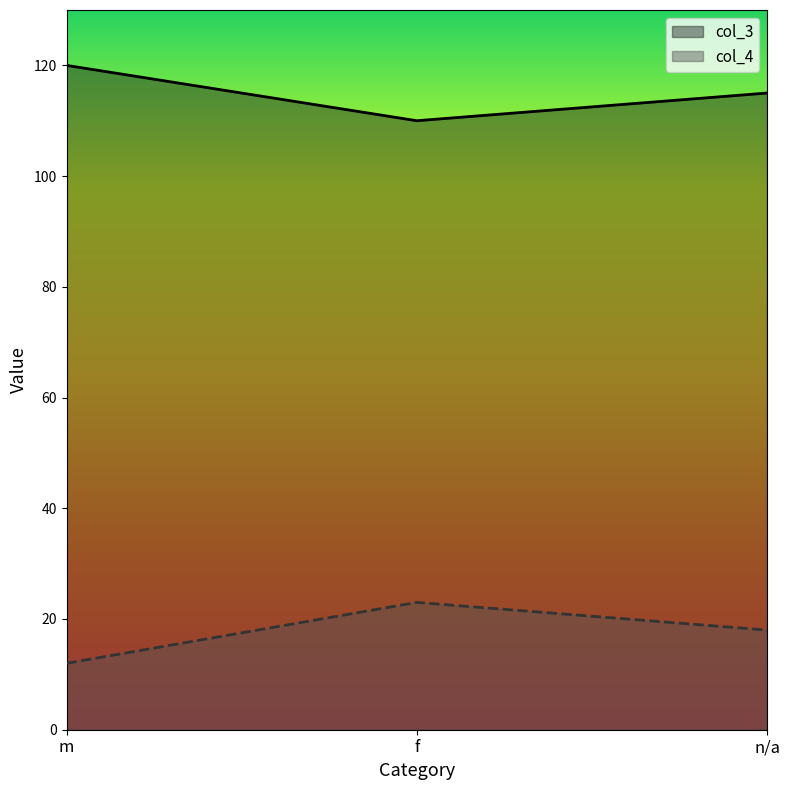

At n/a, list the series in order from smallest to largest.

col_4, col_3